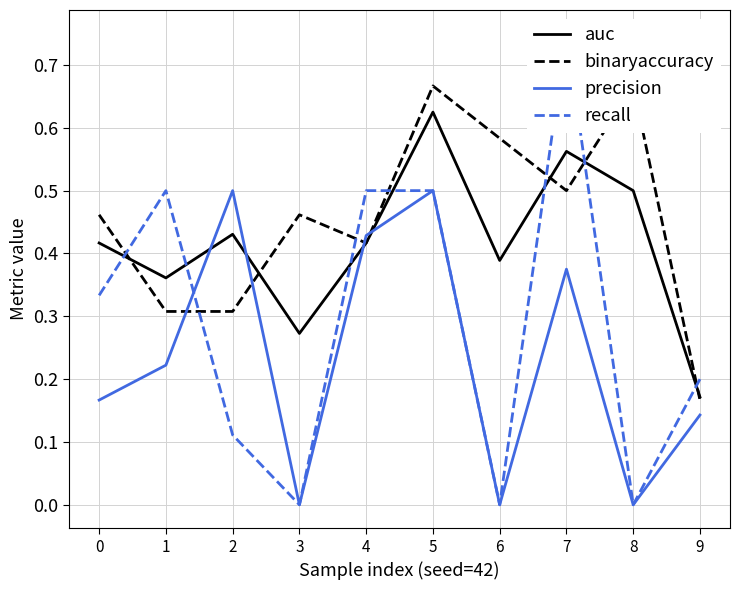

True or false: precision has a value of 0.1 at 1.

False